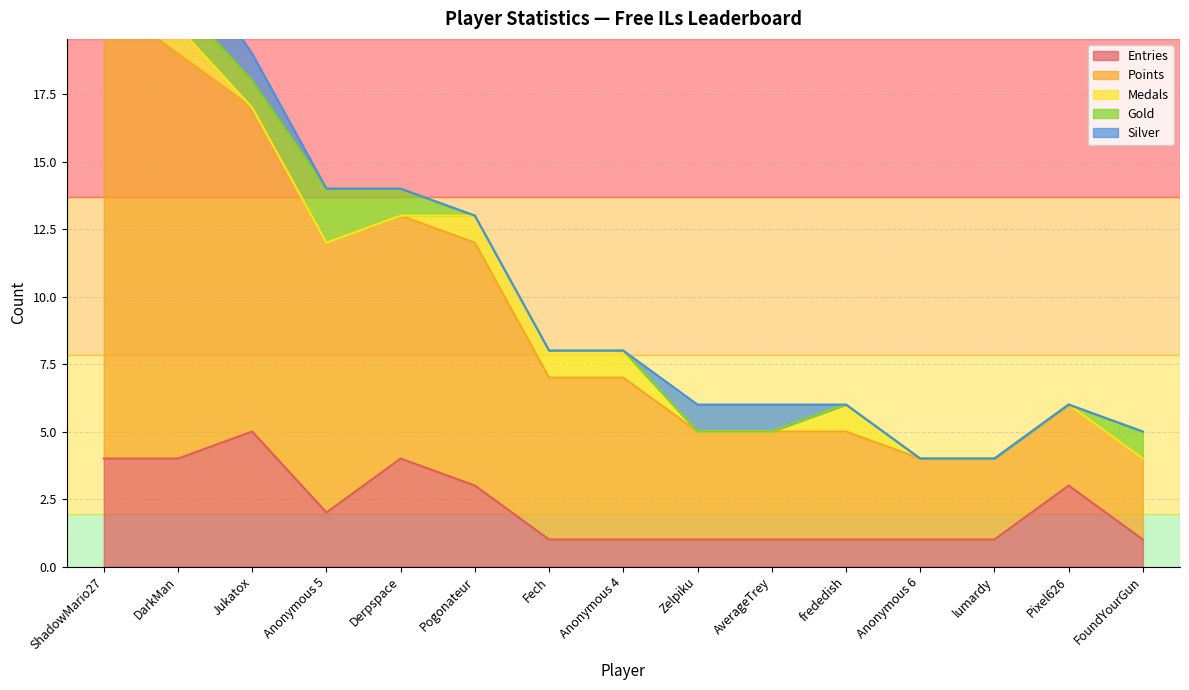

Reading left to right, list all the values displayed in this chart.

Entries: ShadowMario27=4	DarkMan=4	Jukatox=5	Anonymous 5=2	Derpspace=4	Pogonateur=3	Fech=1	Anonymous 4=1	Zelpiku=1	AverageTrey=1	frededish=1	Anonymous 6=1	lumardy=1	Pixel626=3	FoundYourGun=1
Points: ShadowMario27=17	DarkMan=15	Jukatox=12	Anonymous 5=10	Derpspace=9	Pogonateur=9	Fech=6	Anonymous 4=6	Zelpiku=4	AverageTrey=4	frededish=4	Anonymous 6=3	lumardy=3	Pixel626=3	FoundYourGun=3
Medals: ShadowMario27=2	DarkMan=1	Jukatox=0	Anonymous 5=0	Derpspace=0	Pogonateur=1	Fech=1	Anonymous 4=1	Zelpiku=0	AverageTrey=0	frededish=1	Anonymous 6=0	lumardy=0	Pixel626=0	FoundYourGun=0
Gold: ShadowMario27=1	DarkMan=1	Jukatox=1	Anonymous 5=2	Derpspace=1	Pogonateur=0	Fech=0	Anonymous 4=0	Zelpiku=0	AverageTrey=0	frededish=0	Anonymous 6=0	lumardy=0	Pixel626=0	FoundYourGun=1
Silver: ShadowMario27=1	DarkMan=2	Jukatox=1	Anonymous 5=0	Derpspace=0	Pogonateur=0	Fech=0	Anonymous 4=0	Zelpiku=1	AverageTrey=1	frededish=0	Anonymous 6=0	lumardy=0	Pixel626=0	FoundYourGun=0